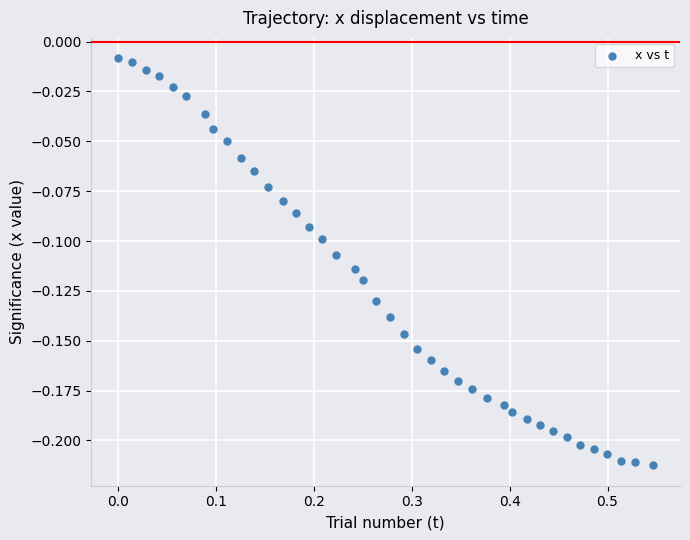

What is the range of X values (max minus min)?

0.5